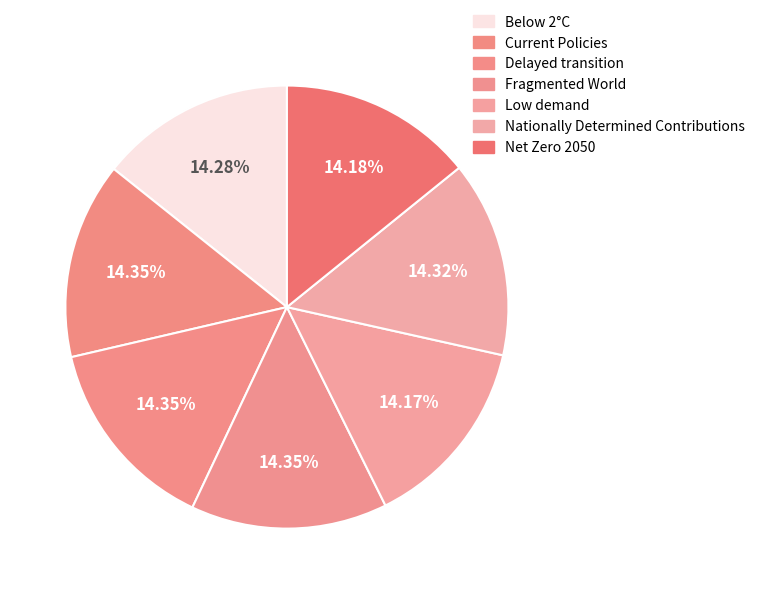

Rank the categories by value from lowest to highest.

Low demand, Net Zero 2050, Below 2°C, Nationally Determined Contributions, Current Policies, Delayed transition, Fragmented World